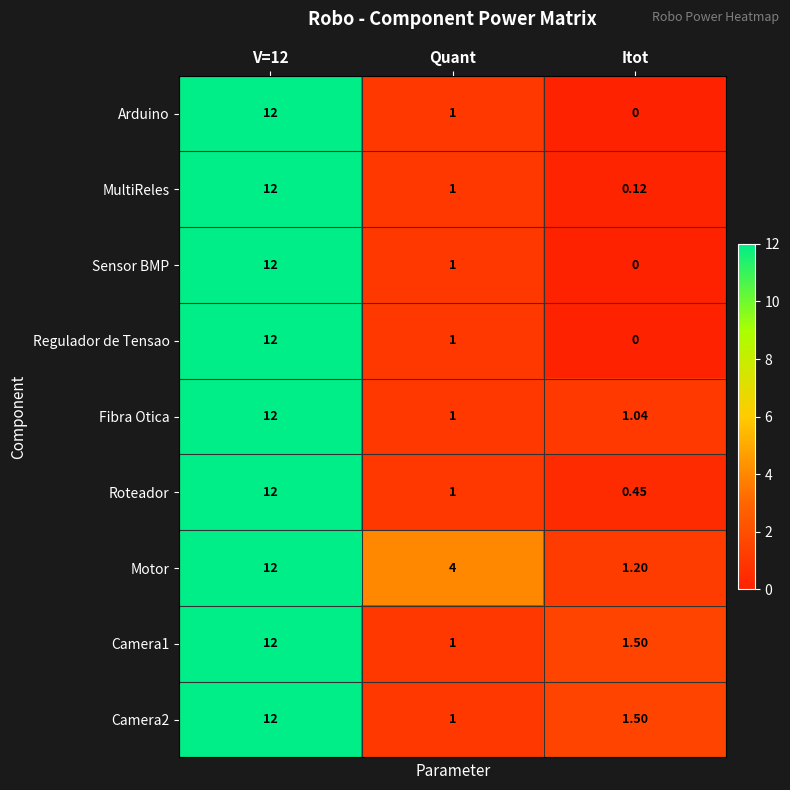

At which label does MultiReles reach its minimum?

Itot